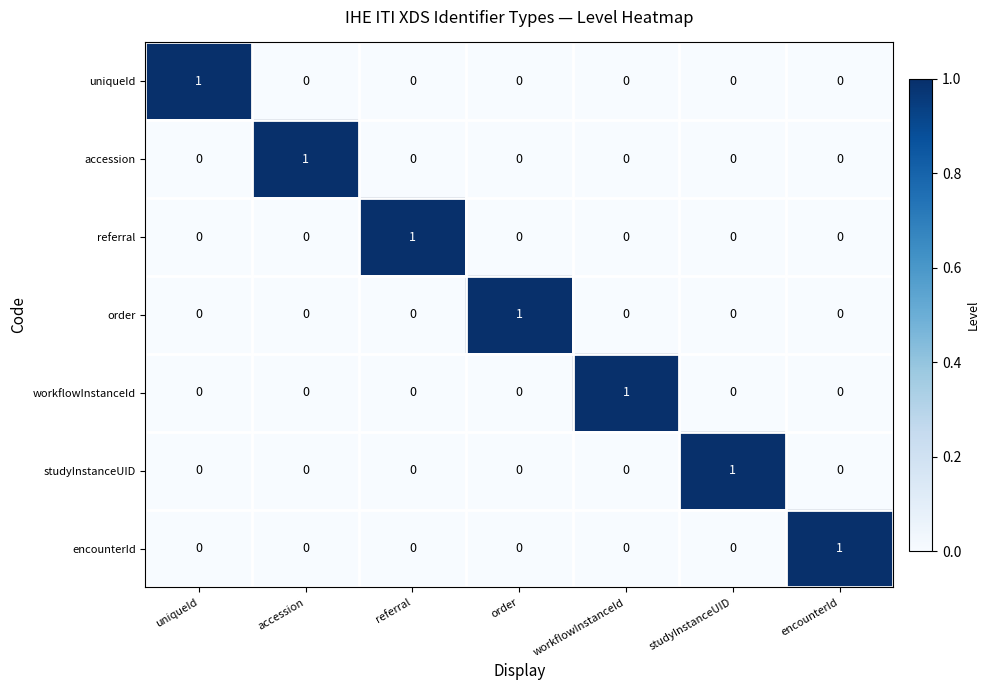

How many data points in studyInstanceUID are above 0?

1